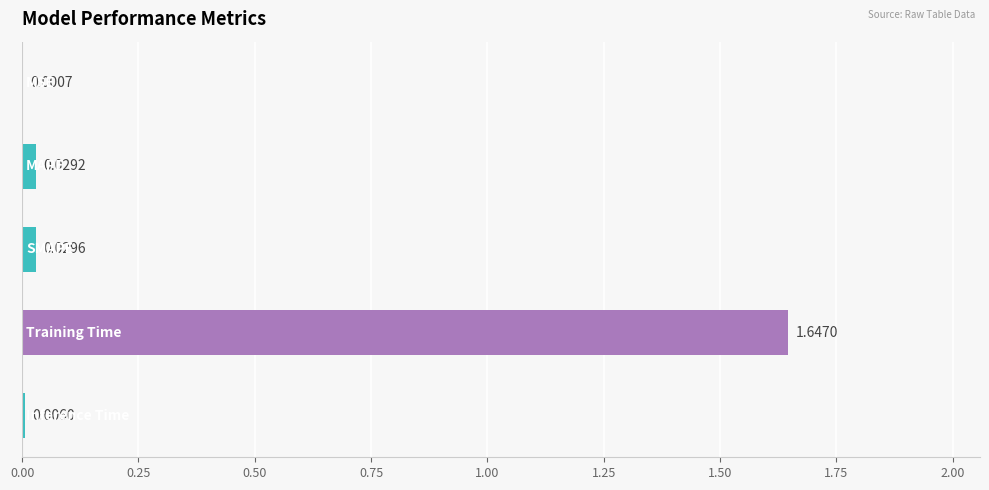

Are the bars horizontal?

Yes